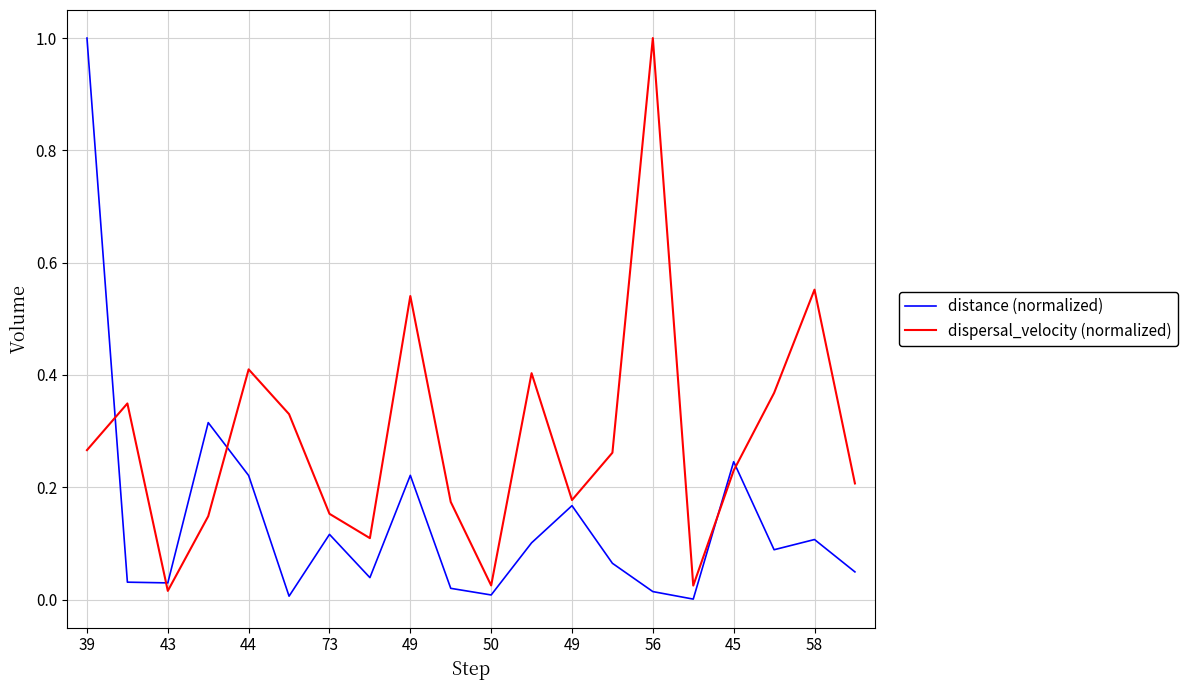

Rank the series by their average value, from lowest to highest.

distance (normalized), dispersal_velocity (normalized)